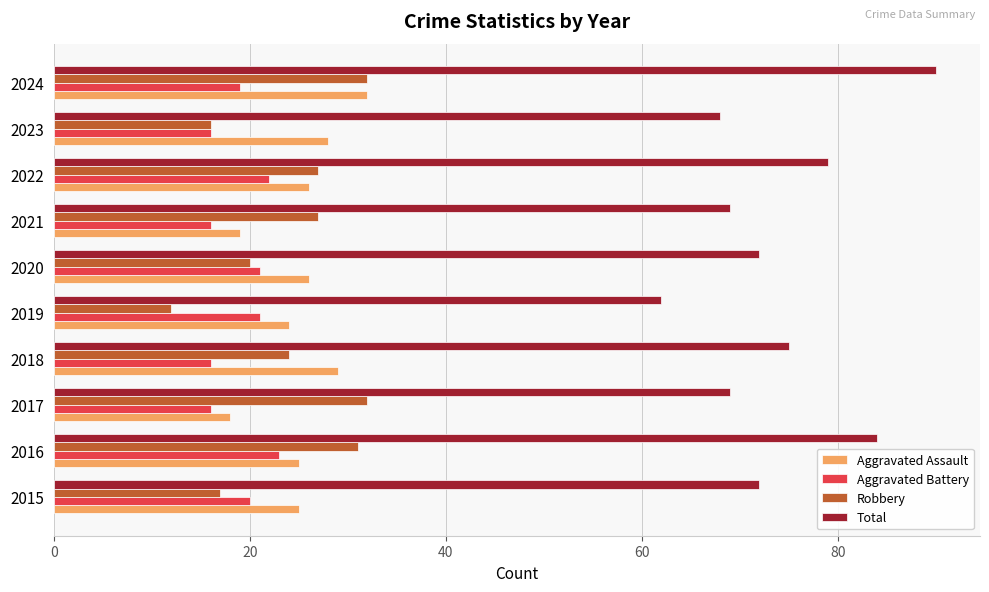

What is the difference between the Robbery values at 2024 and 2021?

5